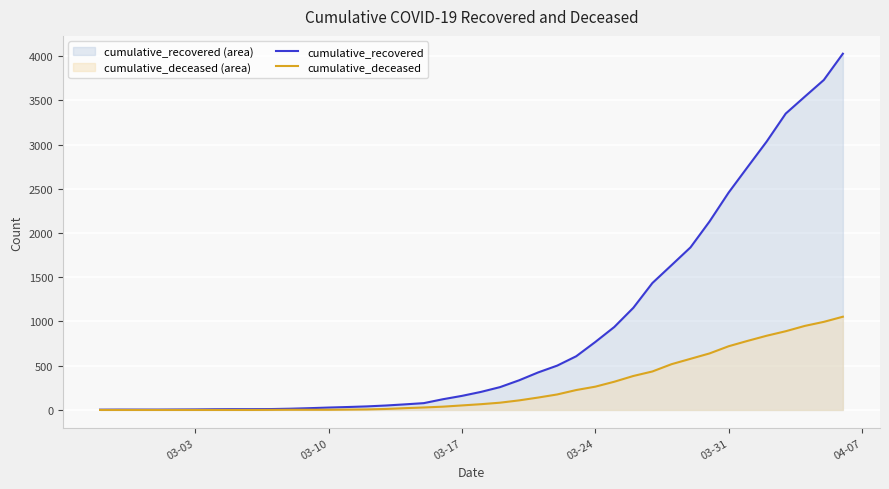

Rank the series by their maximum value, from highest to lowest.

cumulative_recovered, cumulative_deceased